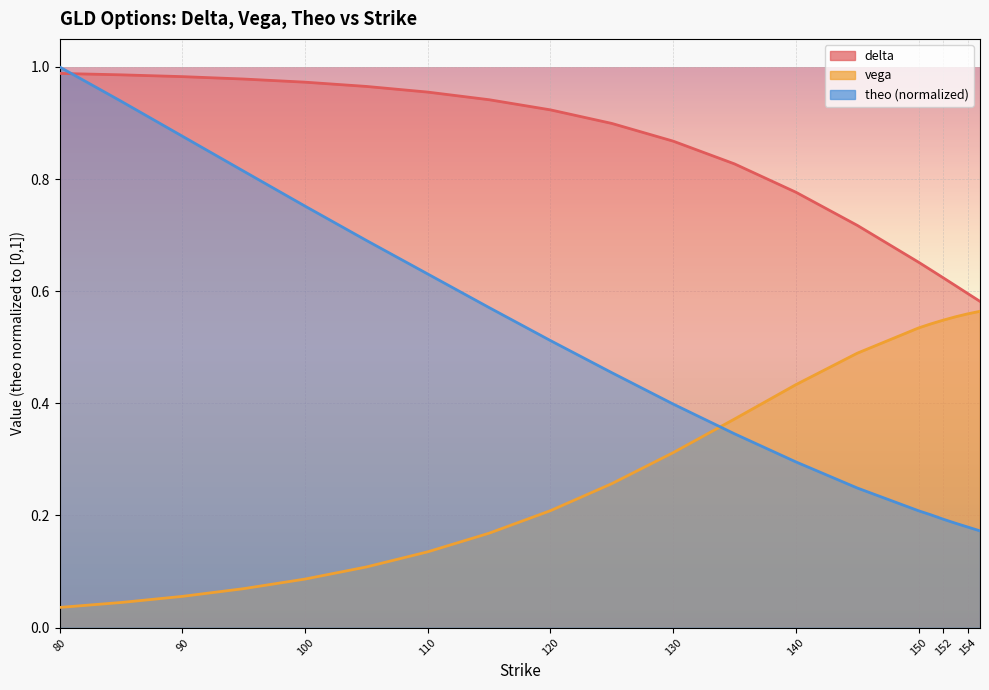

What is the value of the theo point at the 12th from the left?

0.3